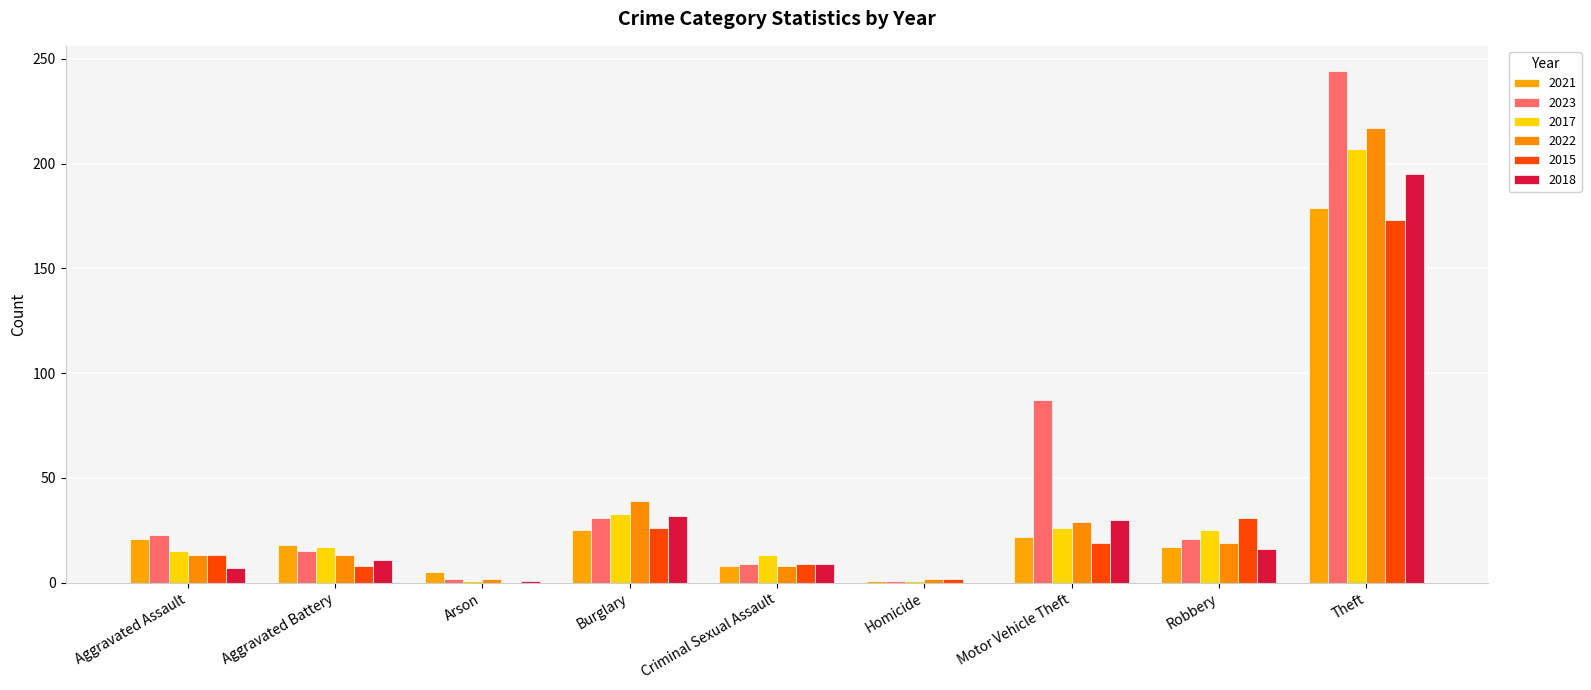

Reading left to right, what are all the values shown in this chart?

2021: Aggravated Assault=21	Aggravated Battery=18	Arson=5	Burglary=25	Criminal Sexual Assault=8	Homicide=1	Motor Vehicle Theft=22	Robbery=17	Theft=179	Total=296
2023: Aggravated Assault=23	Aggravated Battery=15	Arson=2	Burglary=31	Criminal Sexual Assault=9	Homicide=1	Motor Vehicle Theft=87	Robbery=21	Theft=244	Total=433
2017: Aggravated Assault=15	Aggravated Battery=17	Arson=1	Burglary=33	Criminal Sexual Assault=13	Homicide=1	Motor Vehicle Theft=26	Robbery=25	Theft=207	Total=338
2022: Aggravated Assault=13	Aggravated Battery=13	Arson=2	Burglary=39	Criminal Sexual Assault=8	Homicide=2	Motor Vehicle Theft=29	Robbery=19	Theft=217	Total=342
2015: Aggravated Assault=13	Aggravated Battery=8	Arson=0	Burglary=26	Criminal Sexual Assault=9	Homicide=2	Motor Vehicle Theft=19	Robbery=31	Theft=173	Total=281
2018: Aggravated Assault=7	Aggravated Battery=11	Arson=1	Burglary=32	Criminal Sexual Assault=9	Homicide=0	Motor Vehicle Theft=30	Robbery=16	Theft=195	Total=301